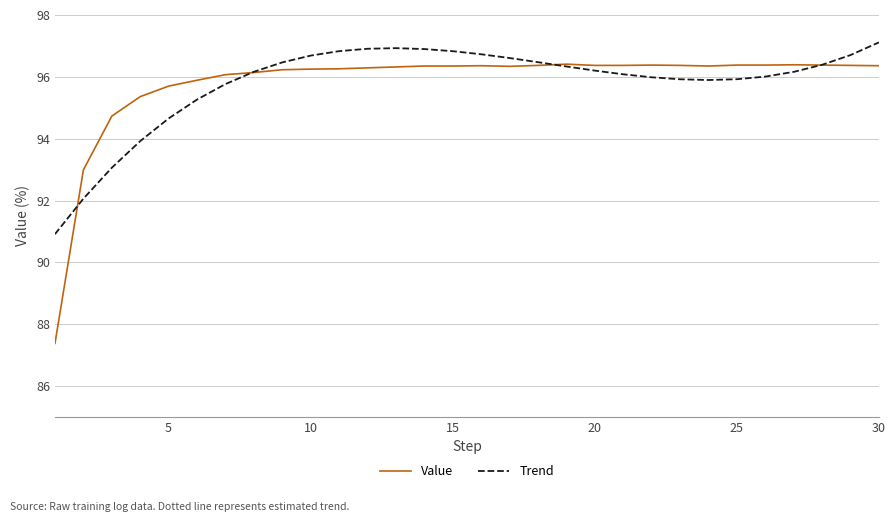

What is the difference between the second highest and minimum values in the Trend series?

6.0